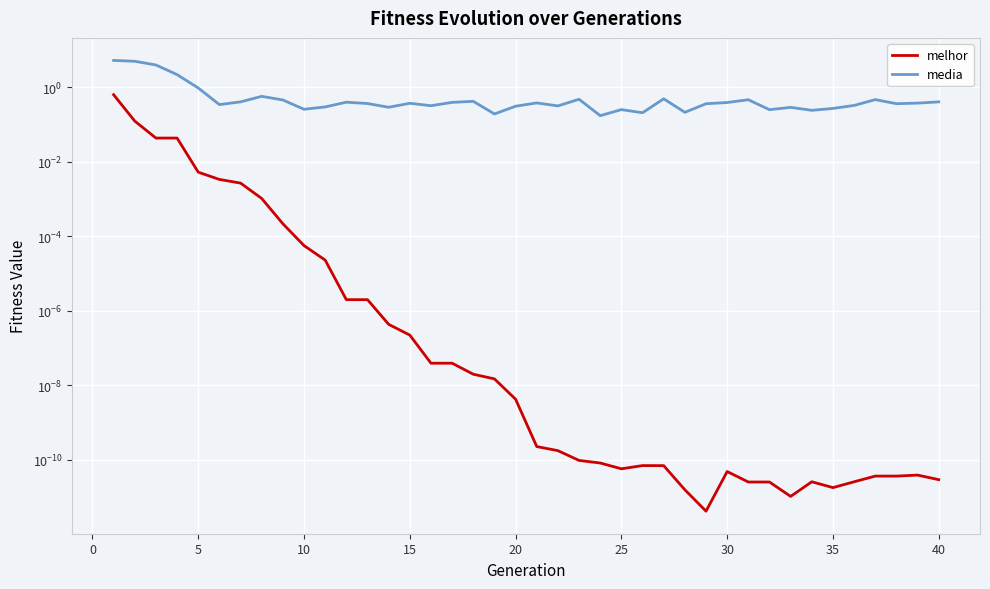

Read the media value at 30.

0.4